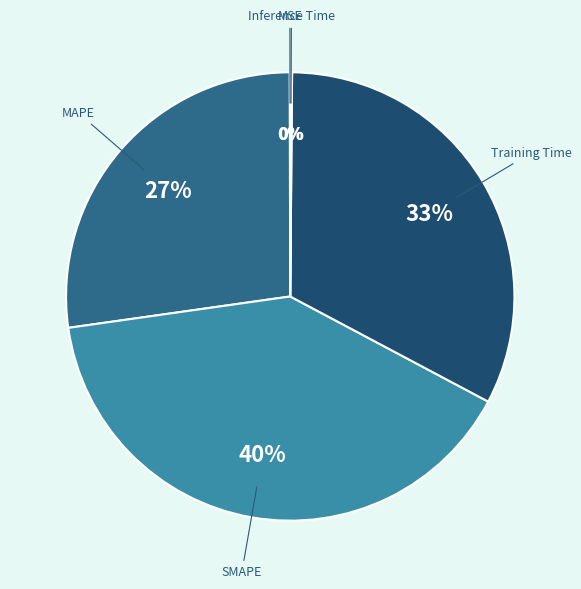

Which has a higher value, Training Time or SMAPE?

SMAPE